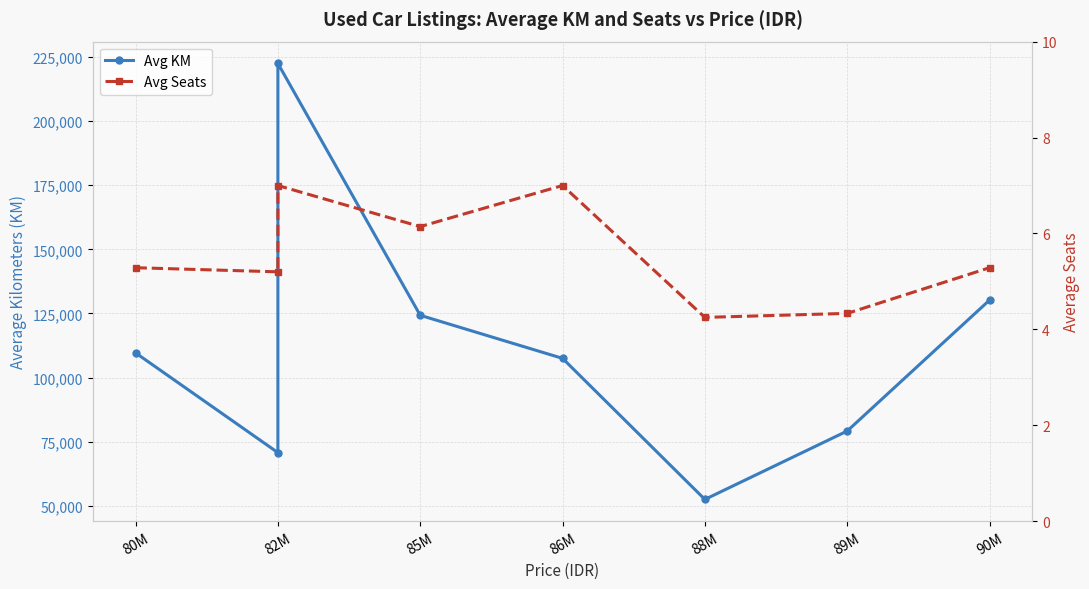

Where is the first local minimum for Avg Seats?

82M